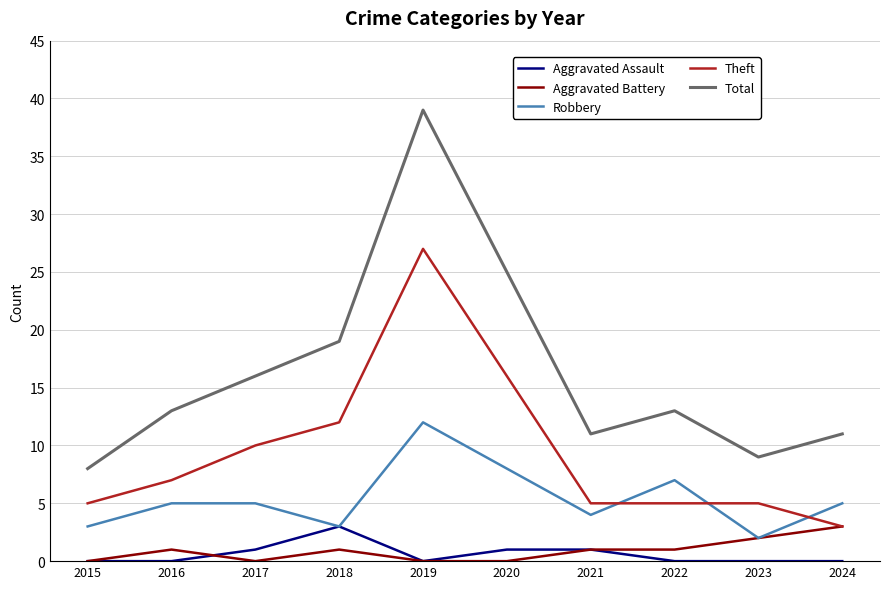

Is it true that Theft equals 5 at 2022?

True